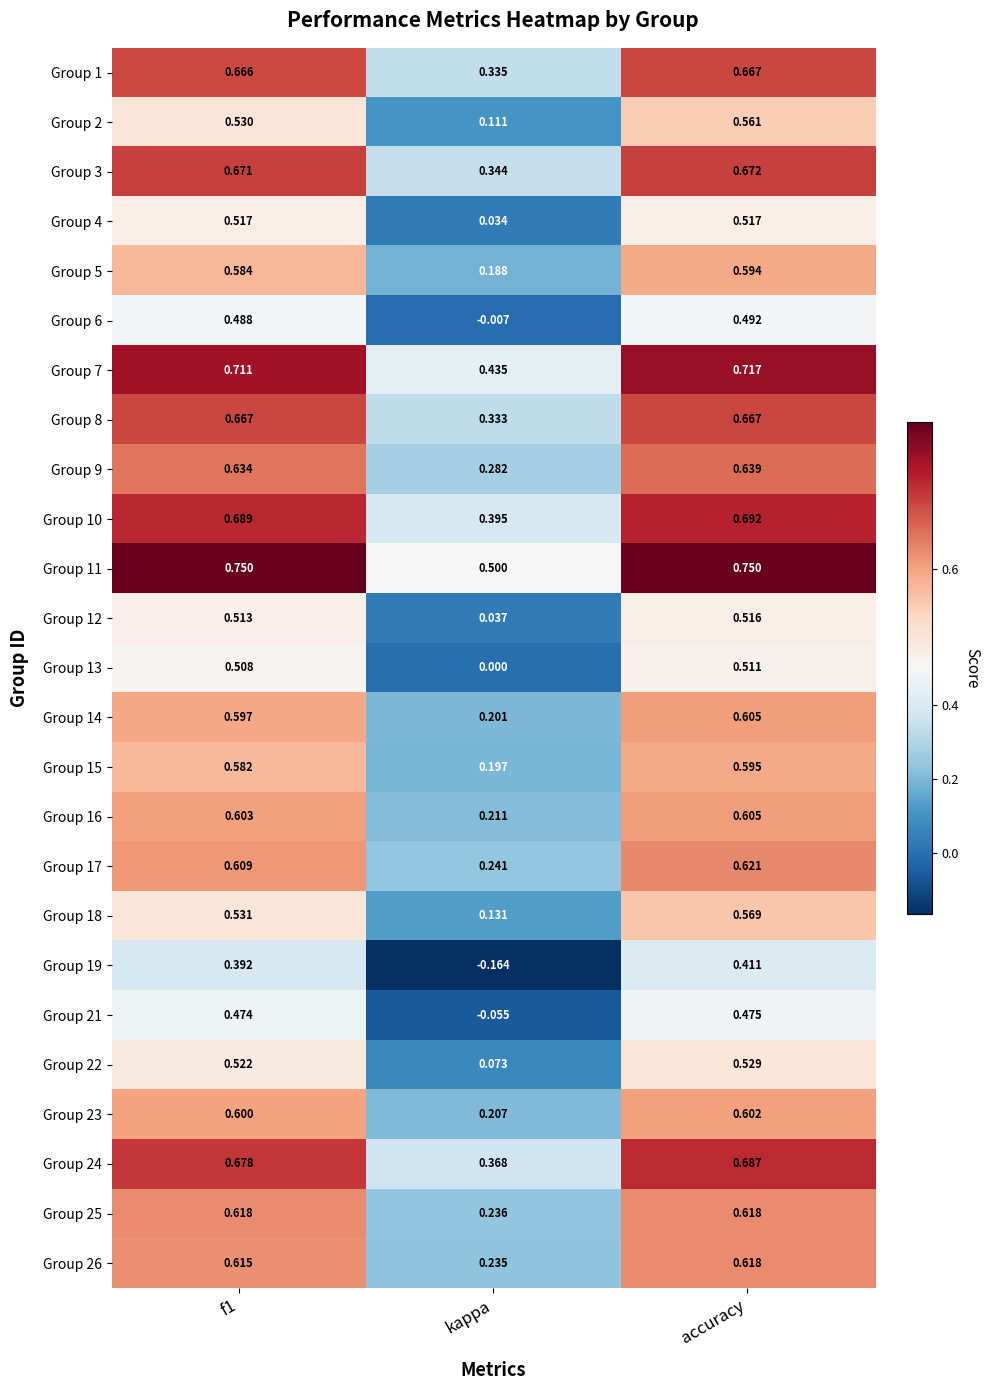

Which category has the lowest value across all series?

kappa